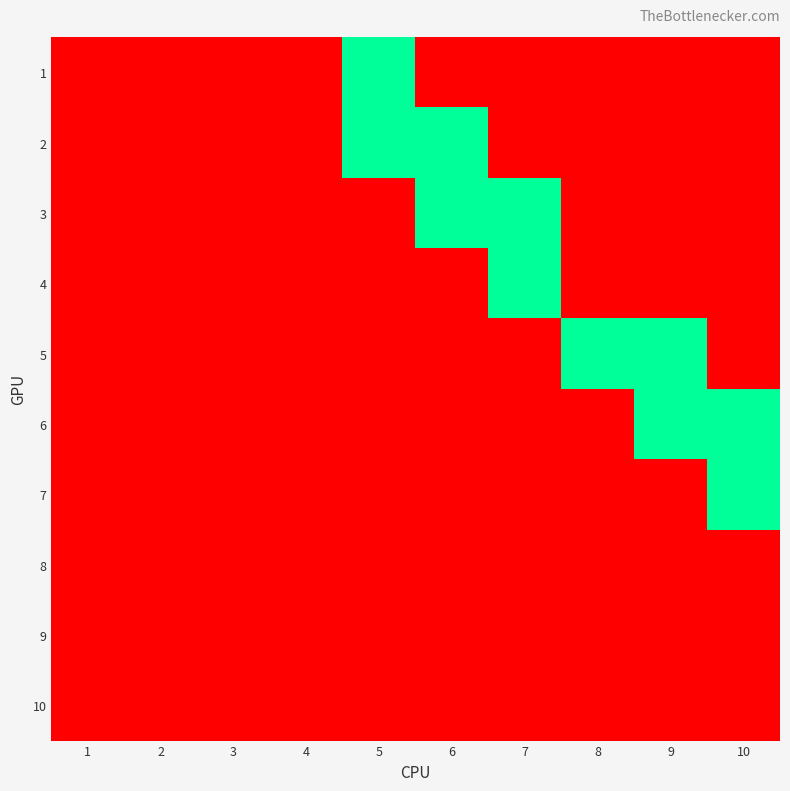

Reading left to right, extract all data points from this chart.

1: 1=0	2=0	3=0	4=0	5=1	6=0	7=0	8=0	9=0	10=0
2: 1=0	2=0	3=0	4=0	5=1	6=1	7=0	8=0	9=0	10=0
3: 1=0	2=0	3=0	4=0	5=0	6=1	7=1	8=0	9=0	10=0
4: 1=0	2=0	3=0	4=0	5=0	6=0	7=1	8=0	9=0	10=0
5: 1=0	2=0	3=0	4=0	5=0	6=0	7=0	8=1	9=1	10=0
6: 1=0	2=0	3=0	4=0	5=0	6=0	7=0	8=0	9=1	10=1
7: 1=0	2=0	3=0	4=0	5=0	6=0	7=0	8=0	9=0	10=1
8: 1=0	2=0	3=0	4=0	5=0	6=0	7=0	8=0	9=0	10=0
9: 1=0	2=0	3=0	4=0	5=0	6=0	7=0	8=0	9=0	10=0
10: 1=0	2=0	3=0	4=0	5=0	6=0	7=0	8=0	9=0	10=0